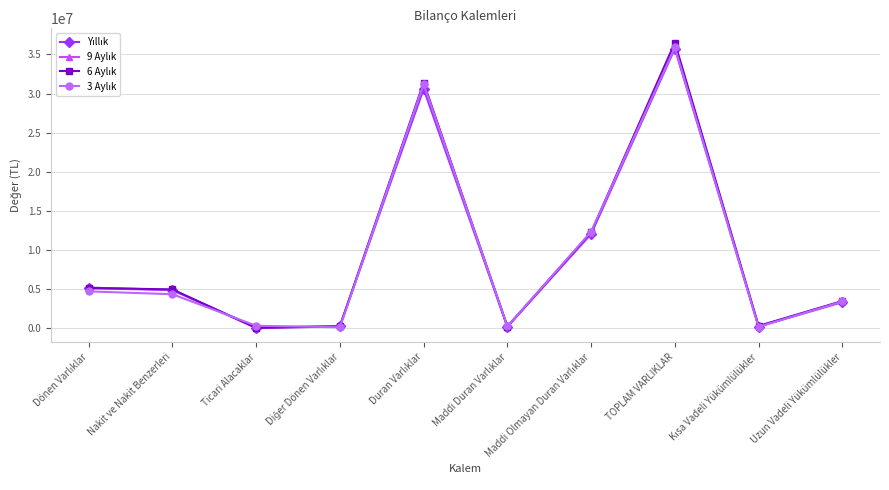

At which category is the sum across all series the highest?

TOPLAM VARLIKLAR